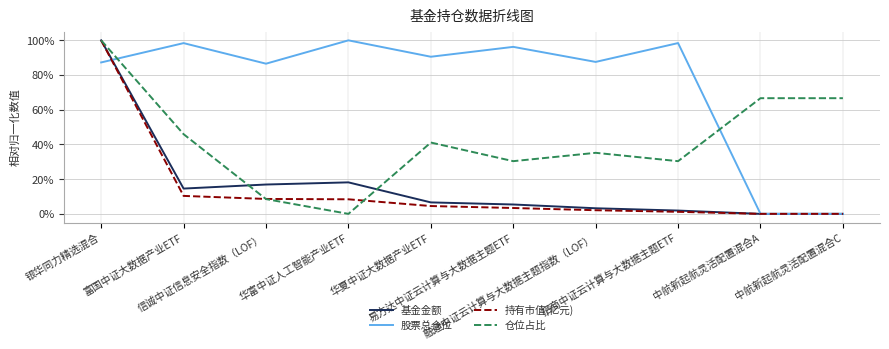

Is it true that 股票总仓位 equals 1.4 at 华夏中证大数据产业ETF?

False